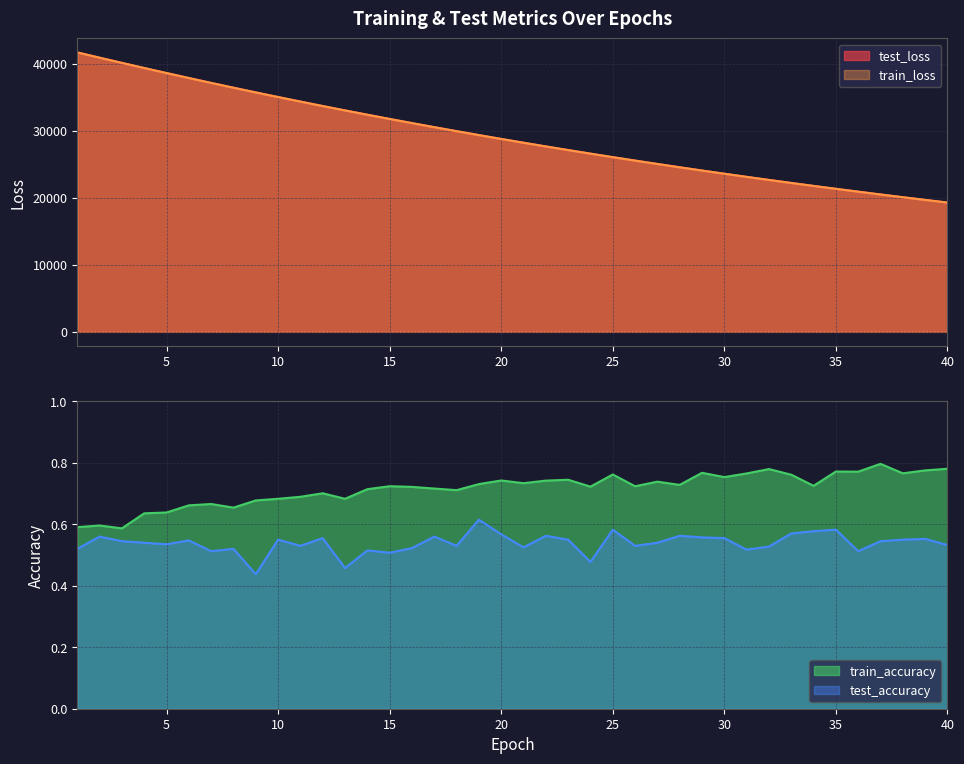

Does the chart have visible grid lines?

Yes